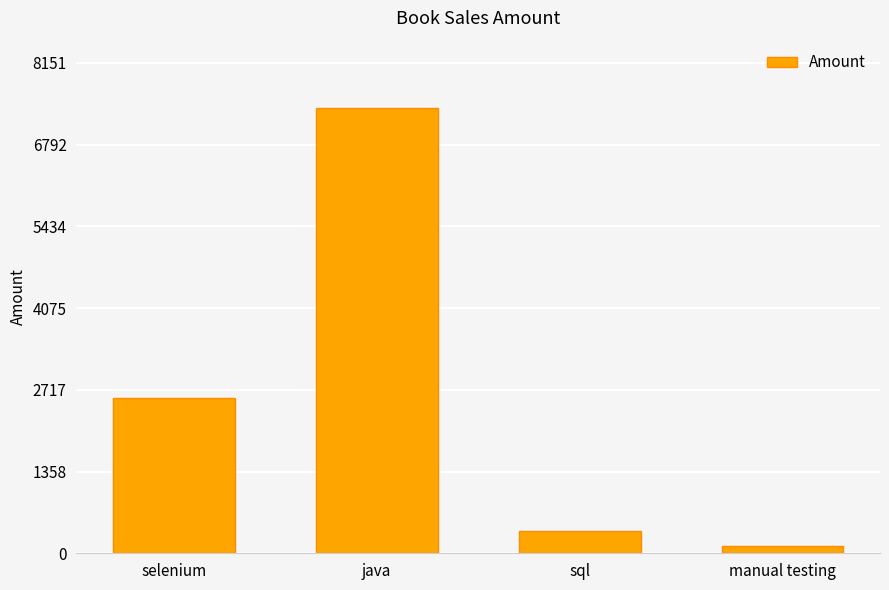

Which has a higher value, selenium or manual testing?

selenium